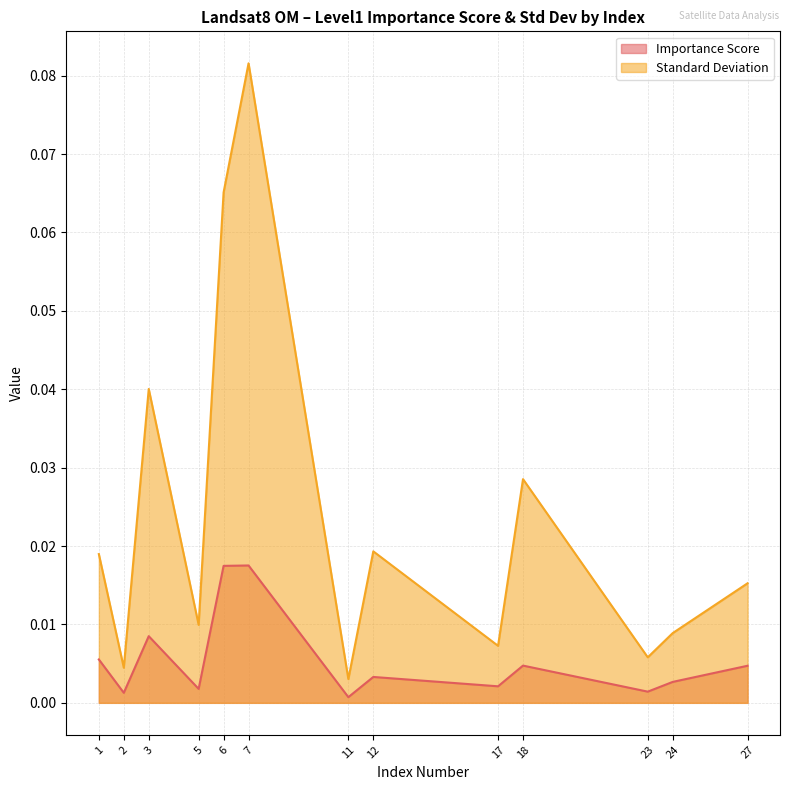

Which series has the largest total across all categories?

Standard Deviation